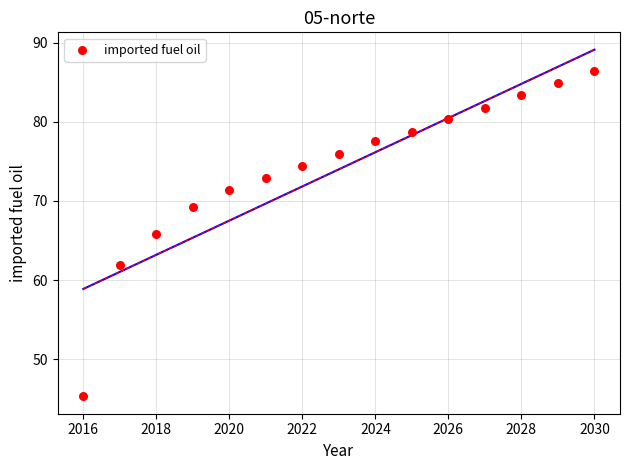

What Y value in the scatter plot is closest to 65?

65.8